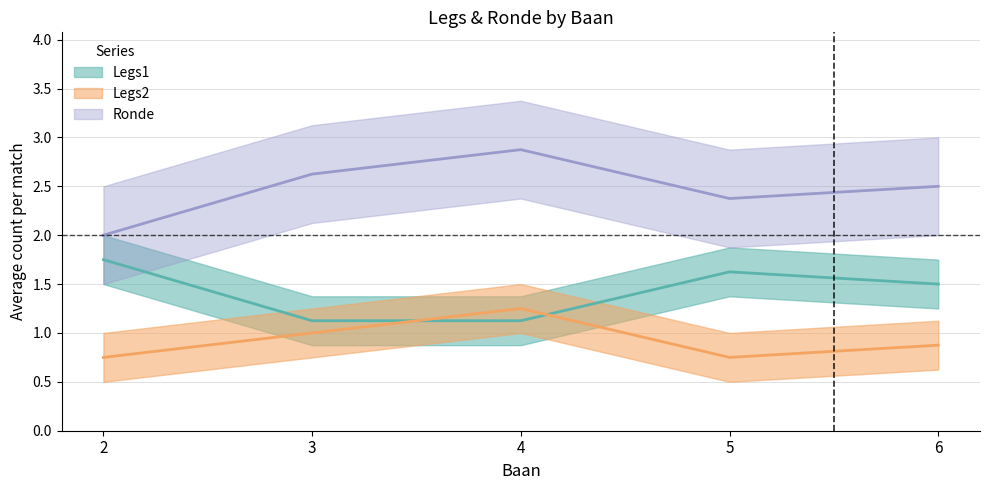

Is this an area chart (filled region under the line)?

No